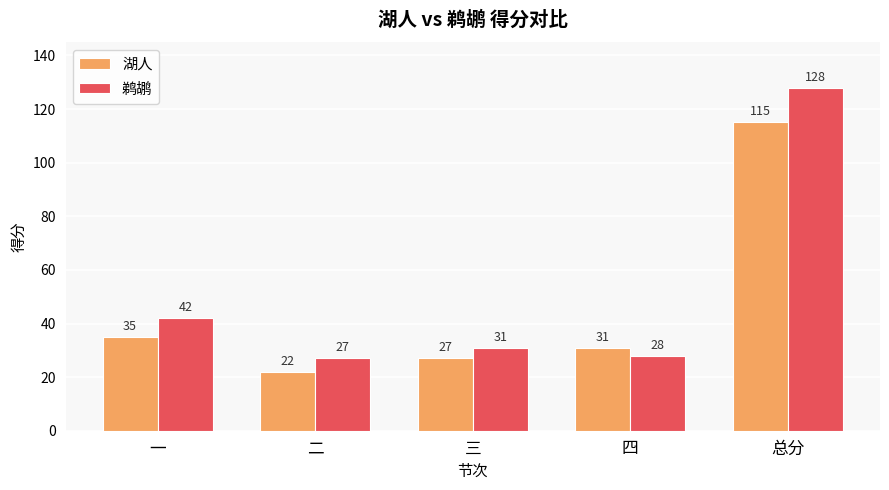

What is the spread (max minus min) of values at 二?

5